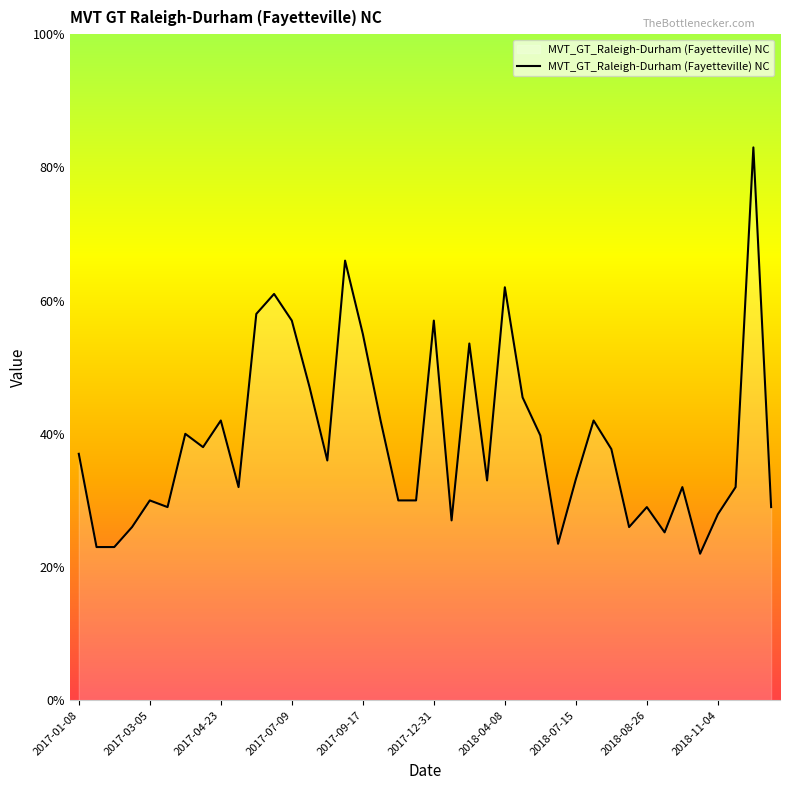

What is the maximum value shown in the chart?

83.0